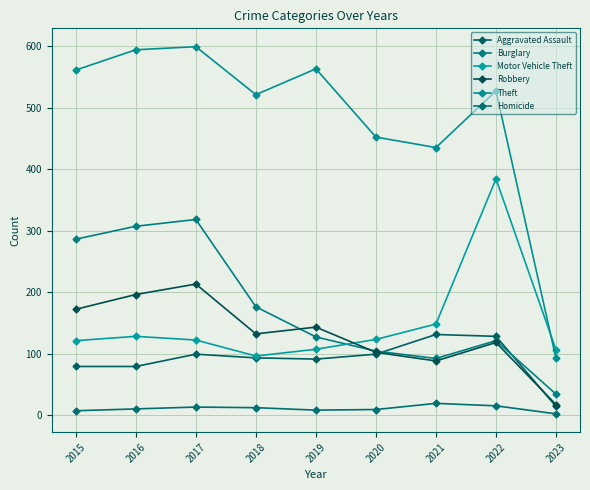

How many values in the Robbery series are below 132?

4